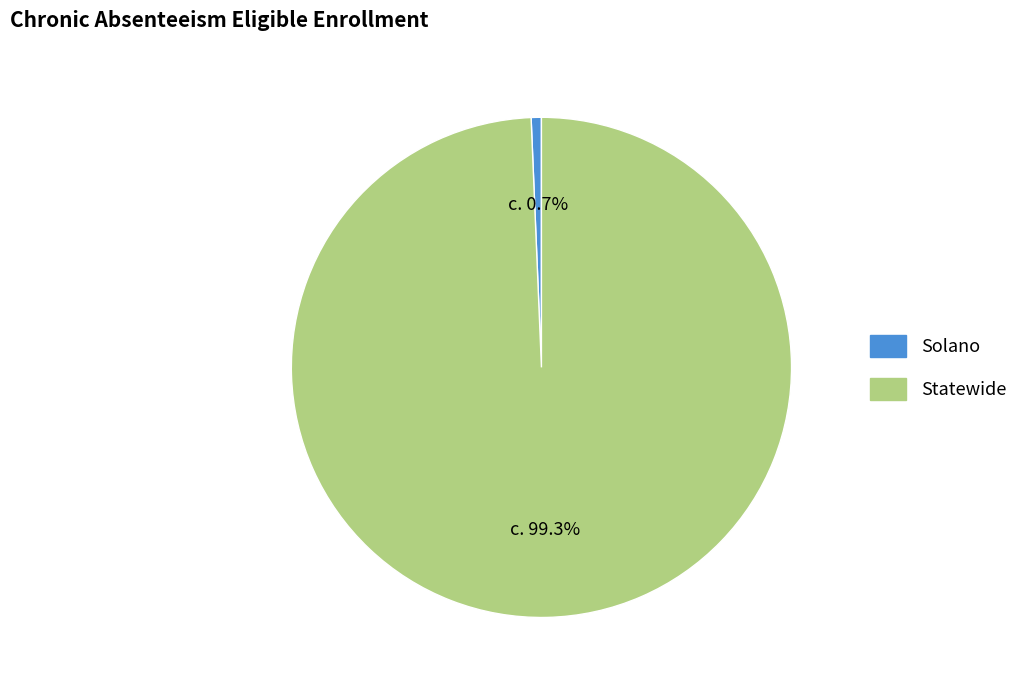

Is there any slice that represents more than half of the pie?

Yes